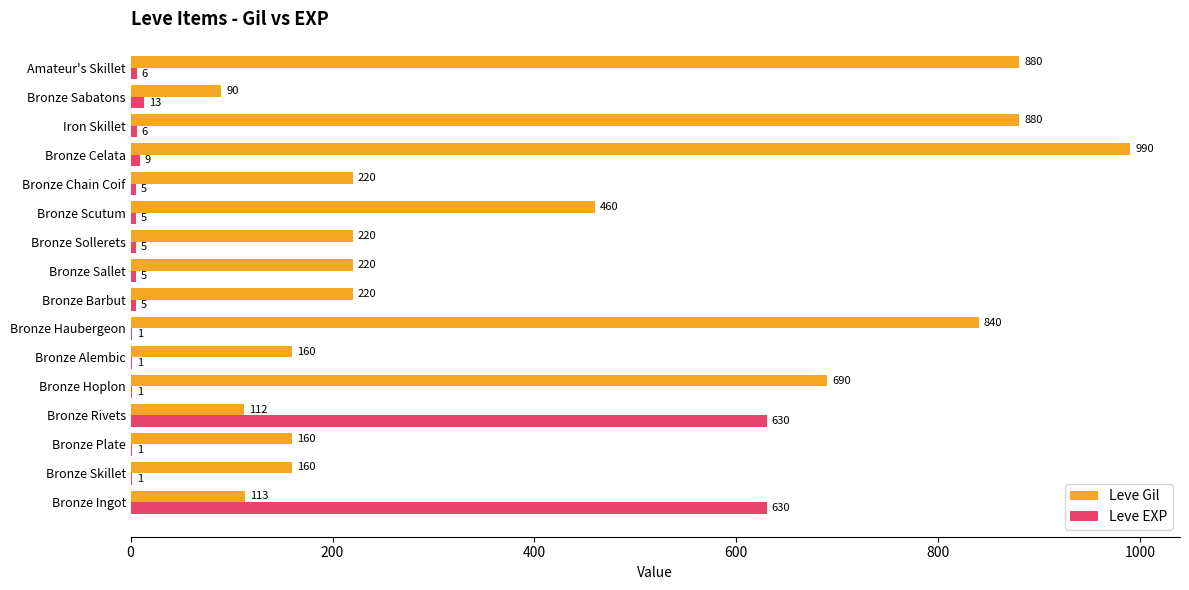

Where is Leve Gil nearest to the value 540?

Bronze Scutum